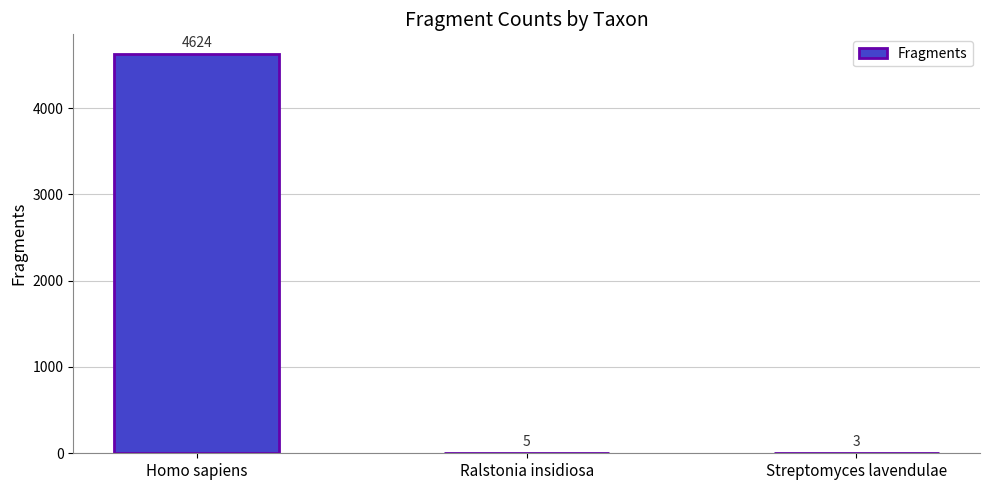

Which label corresponds to the largest value in the chart?

Homo sapiens